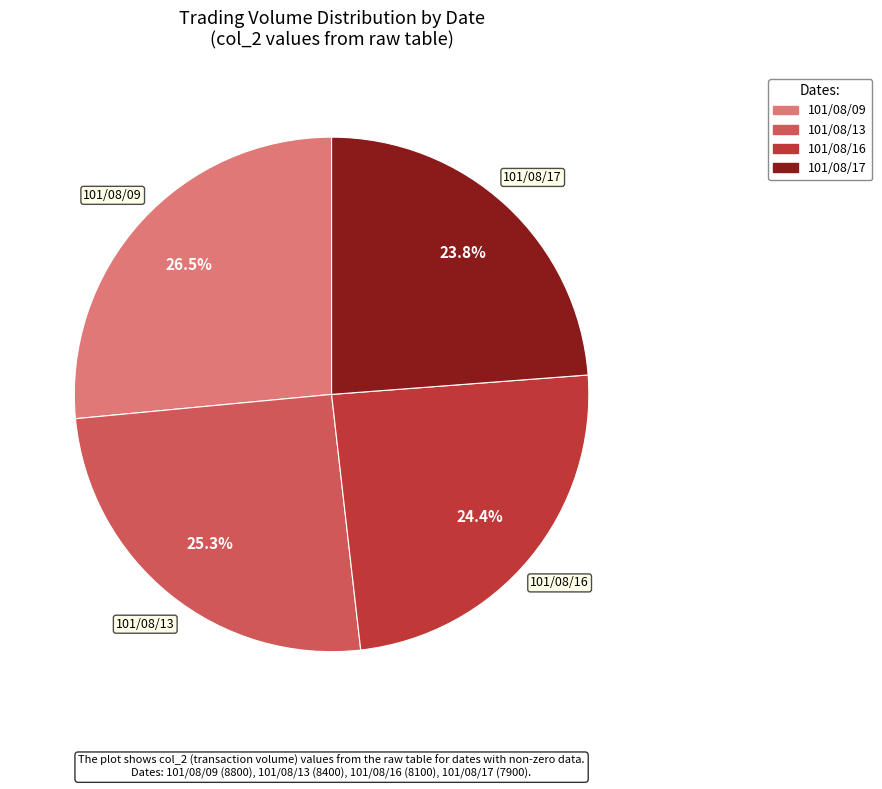

Is there a majority slice in this chart?

No